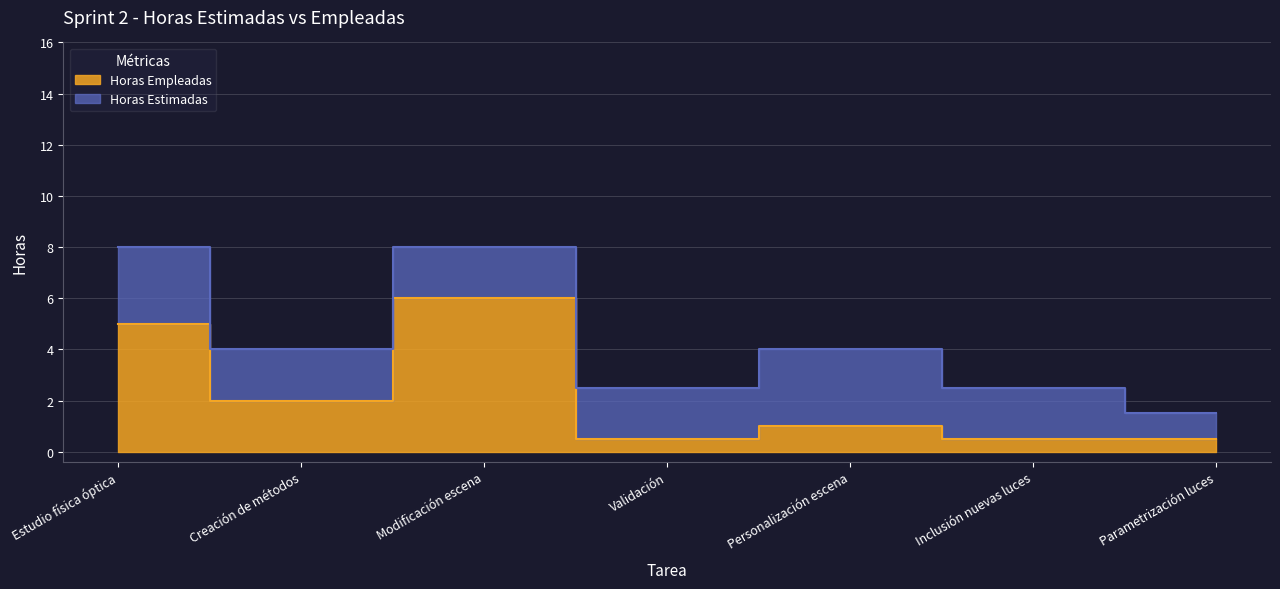

What is the change in value from Modificación escena to Validación?

-5.5